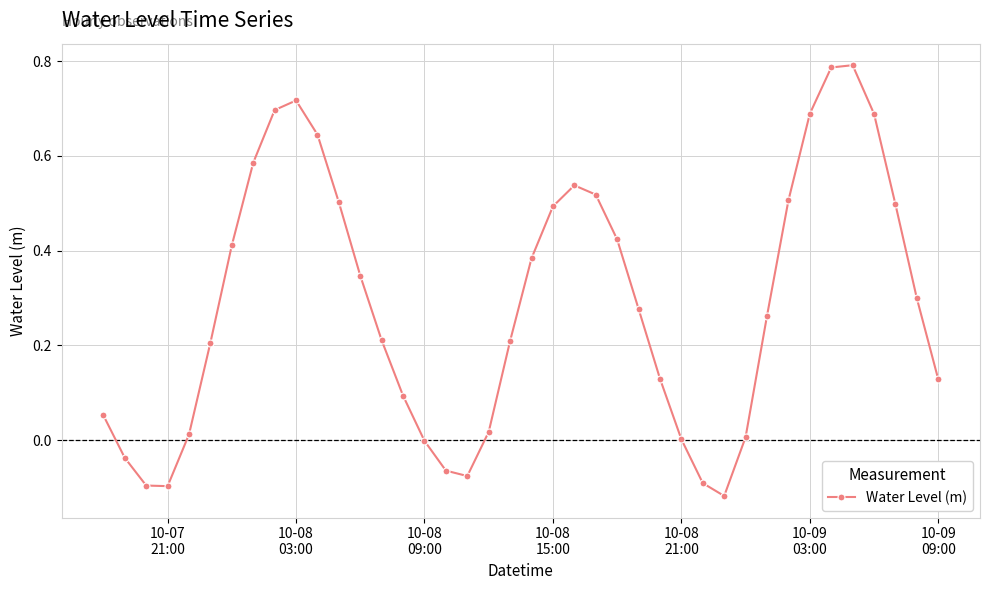

How many interior local peaks (higher than both neighbors) does the data have?

3